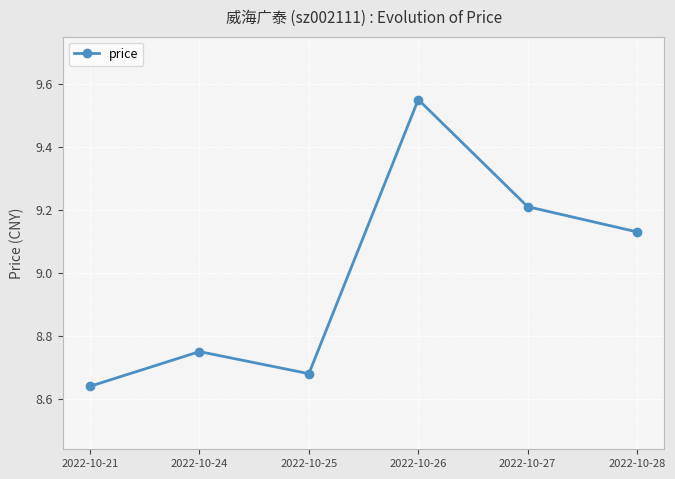

How many values are between 8 and 9?

3